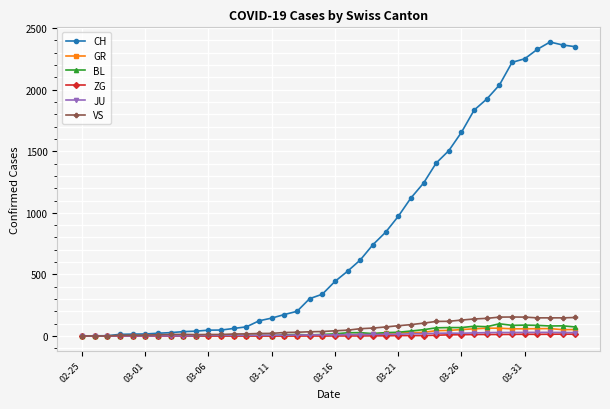

At how many categories does at least one series exceed 2076?

6